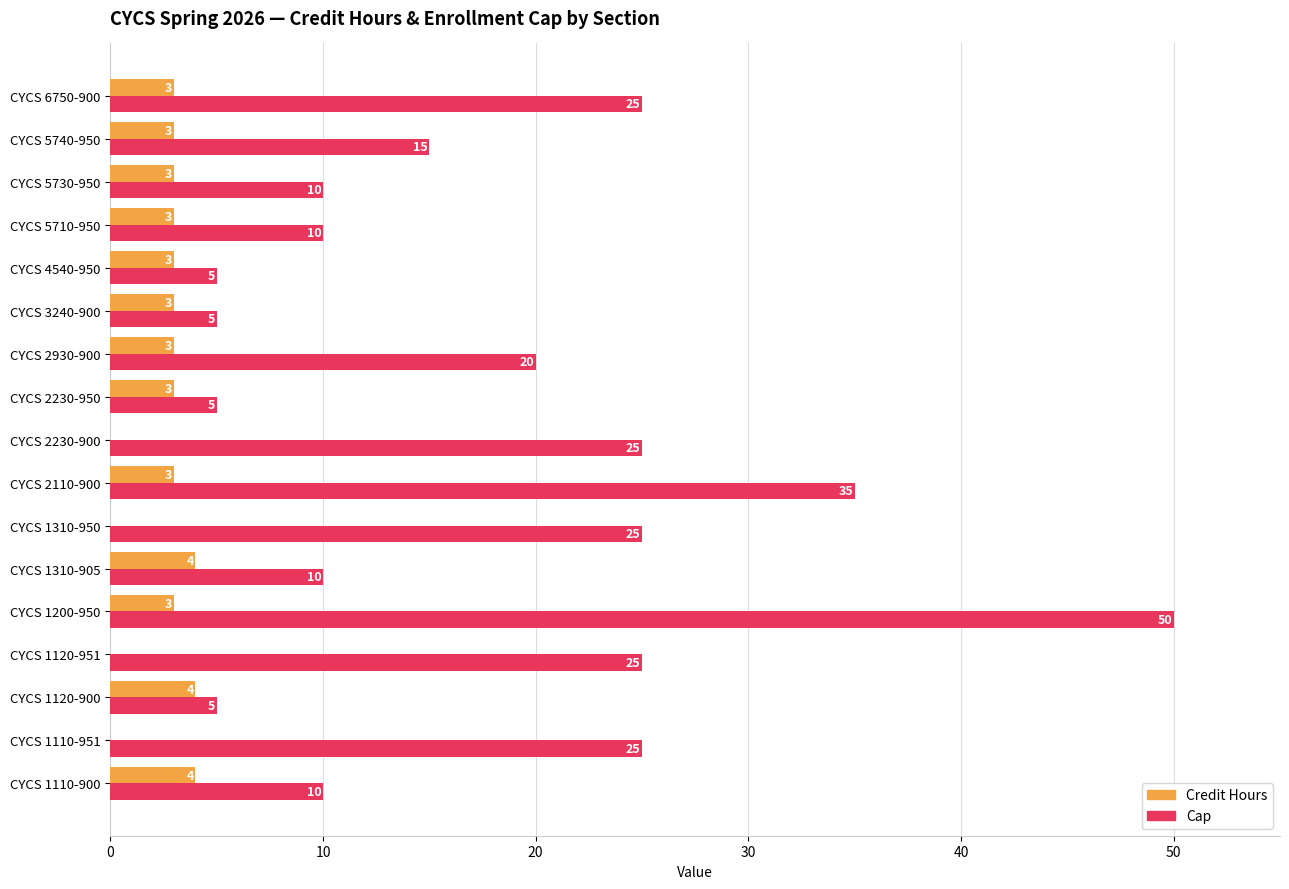

What is the sum of the Credit Hours values at CYCS 1200-950 and CYCS 4540-950?

6